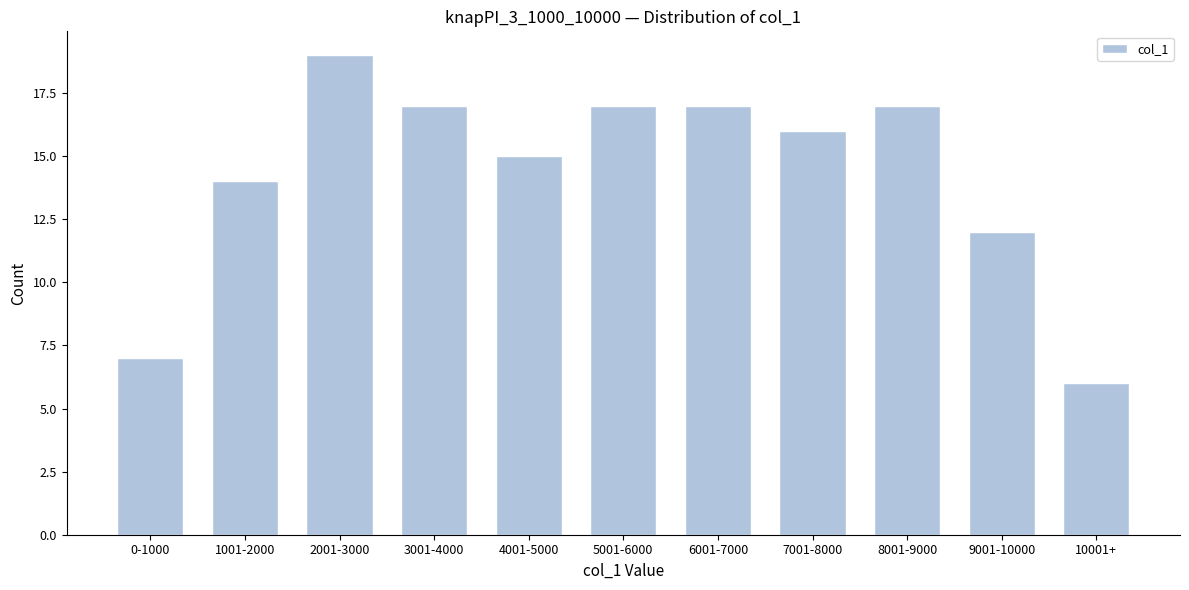

Reading right to left, list all the values displayed in this chart.

6	12	17	16	17	17	15	17	19	14	7